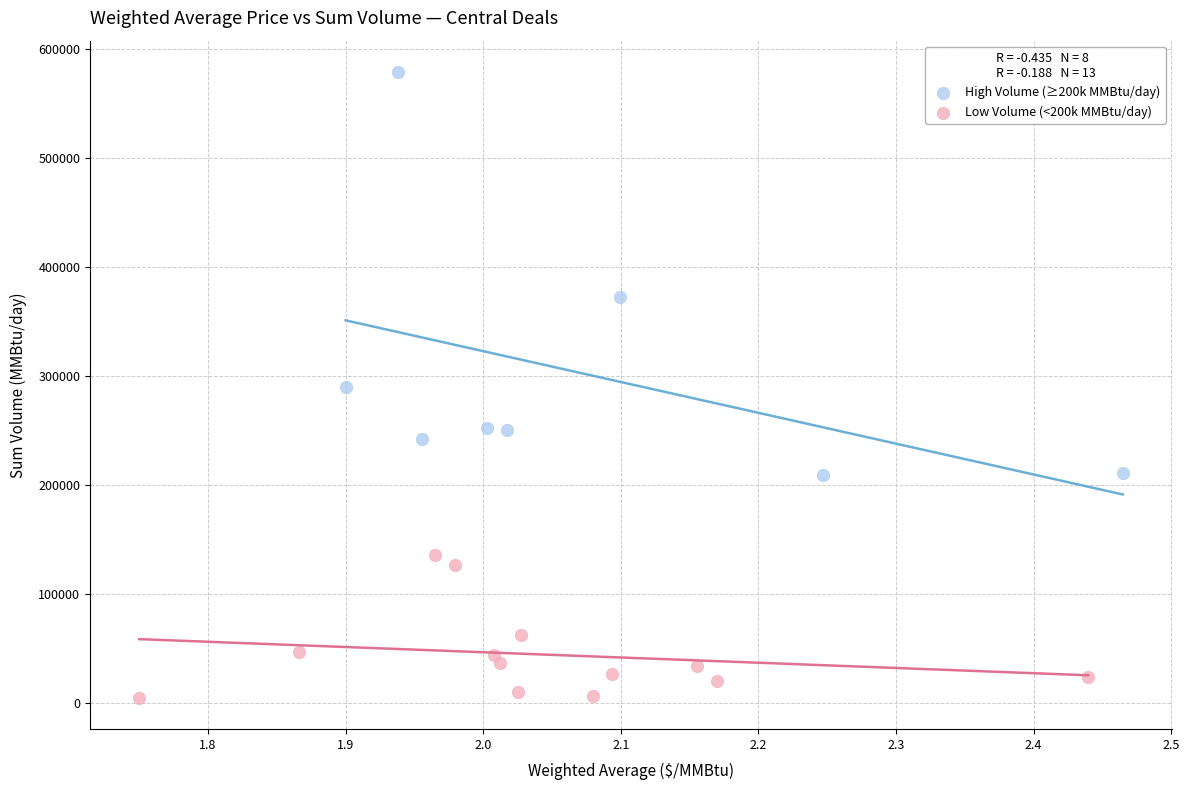

Which series has the widest spread of Y values?

High Volume (≥200k MMBtu/day)